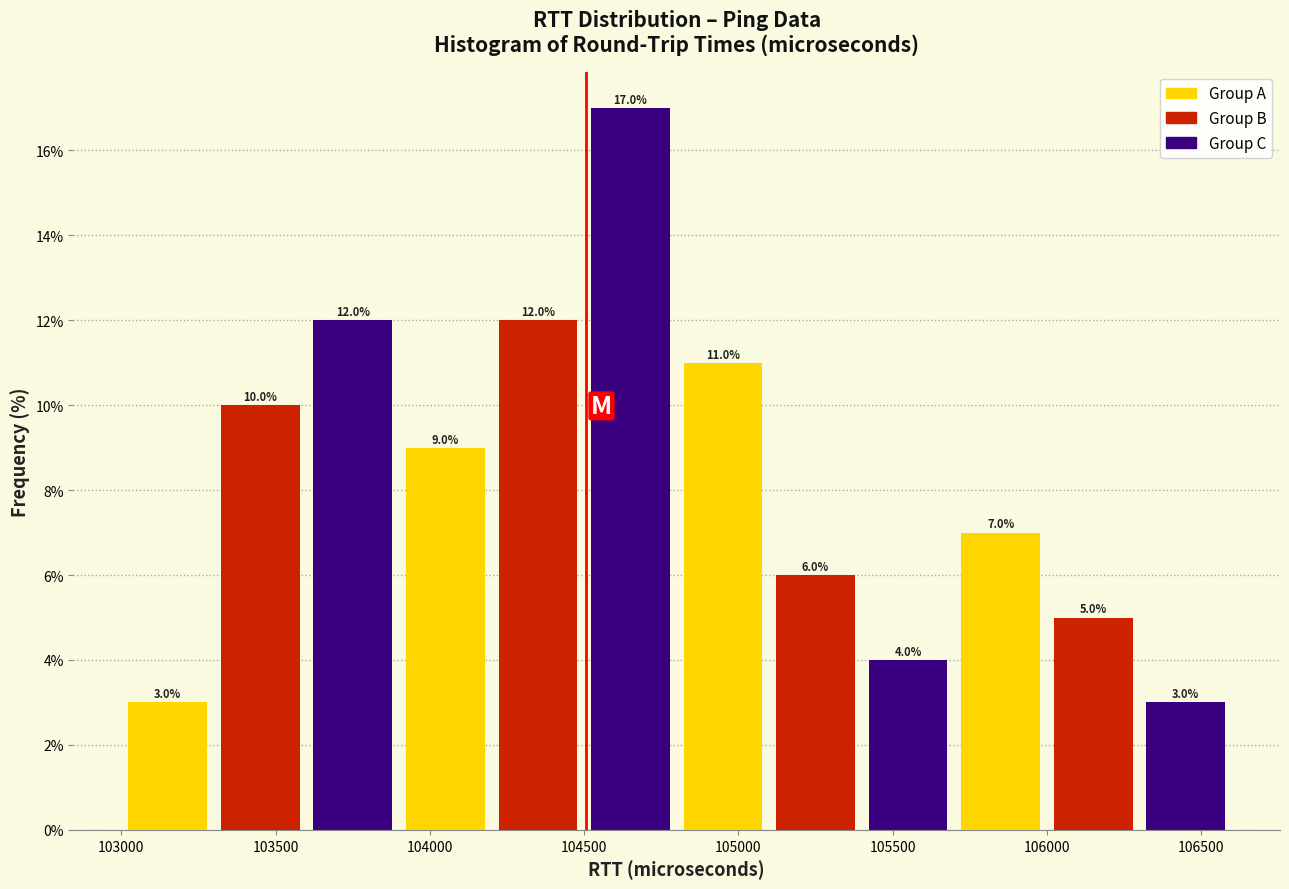

Reading left to right, list every bar in this chart as the range it spans on the x-axis followed by its height.

103000 to 103300: 3.0
103300 to 103600: 10.0
103600 to 103900: 12.0
103900 to 104200: 9.0
104200 to 104500: 12.0
104500 to 104800: 17.0
104800 to 105100: 11.0
105100 to 105400: 6.0
105400 to 105700: 4.0
105700 to 106000: 7.0
106000 to 106300: 5.0
106300 to 106600: 3.0